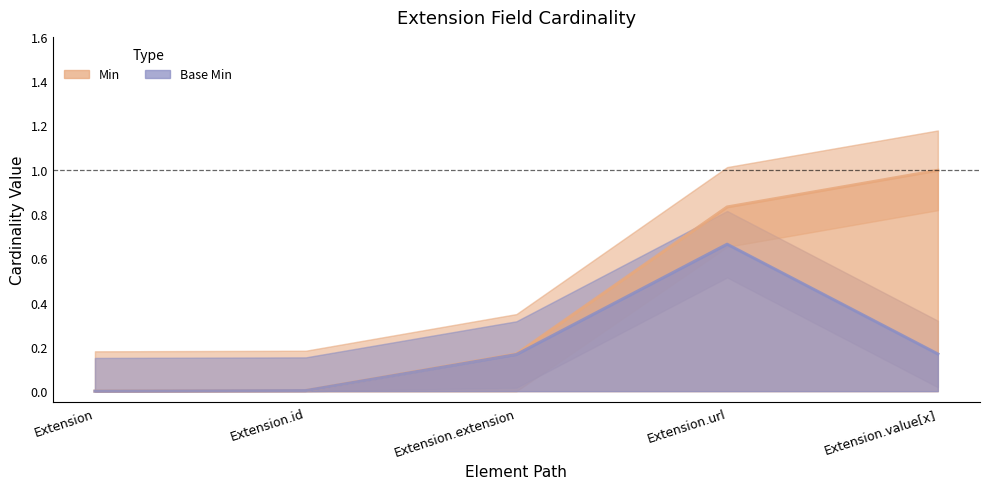

What is the difference between the values at Extension.value[x] and Extension.url?

0.2